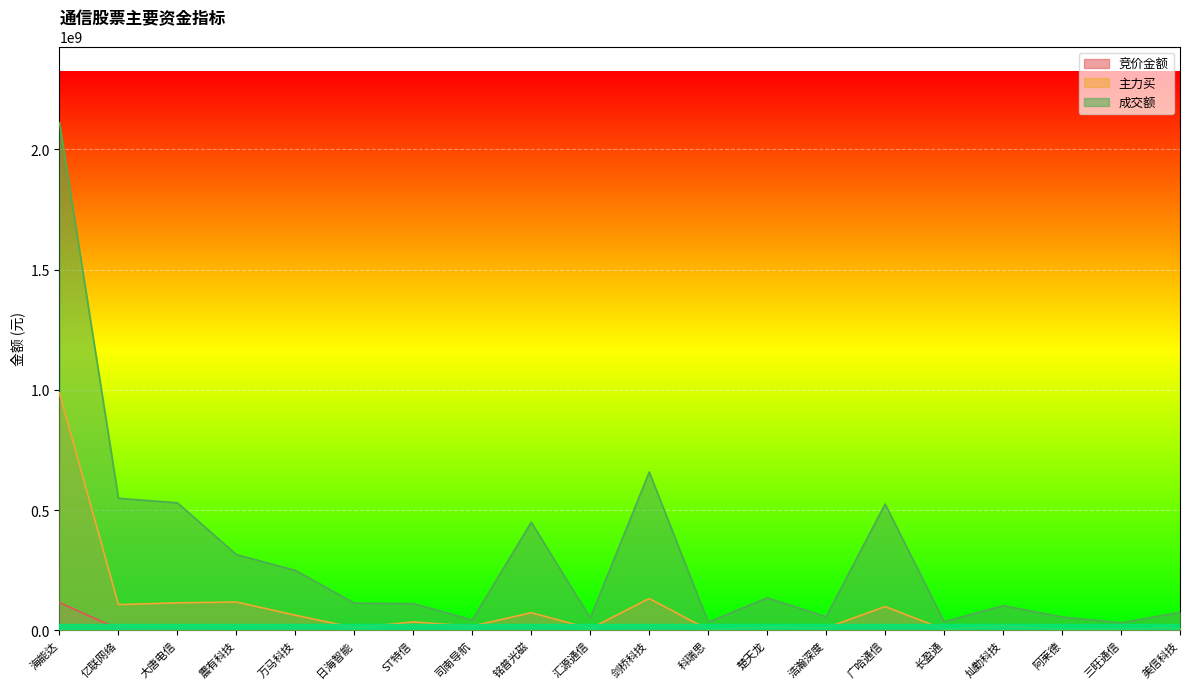

Reading right to left, list all the values displayed in this chart.

竞价金额: 132648	160580	69325	219901	603917	2470290	106477	196904	98784	1948950	138444	1450278	419607	313659	236421	2164575	246772	2629746	5396544	115015056
主力买: 8294710	6386844	3434500	18321671	3683910	98486062	10001117	13287121	2861757	131712142	7149335	72915755	17578171	34372328	10825099	62551671	117484027	113953323	106431521	987427428
成交额: 74320777	31359164	55223584	102237851	35943757	524960208	56528299	134657860	33911586	658098202	50721514	449241204	42948709	110730786	112677367	248988468	314541813	529999310	548828757	2111068532